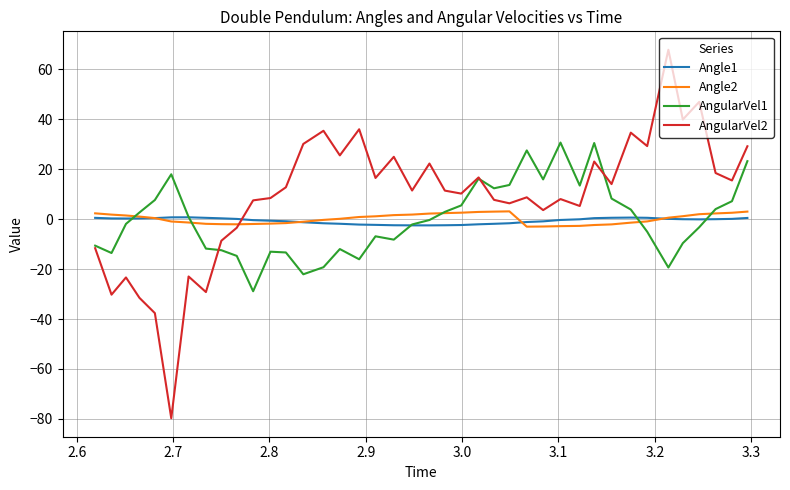

True or false: AngularVel2 and Angle1 cross at least once.

True